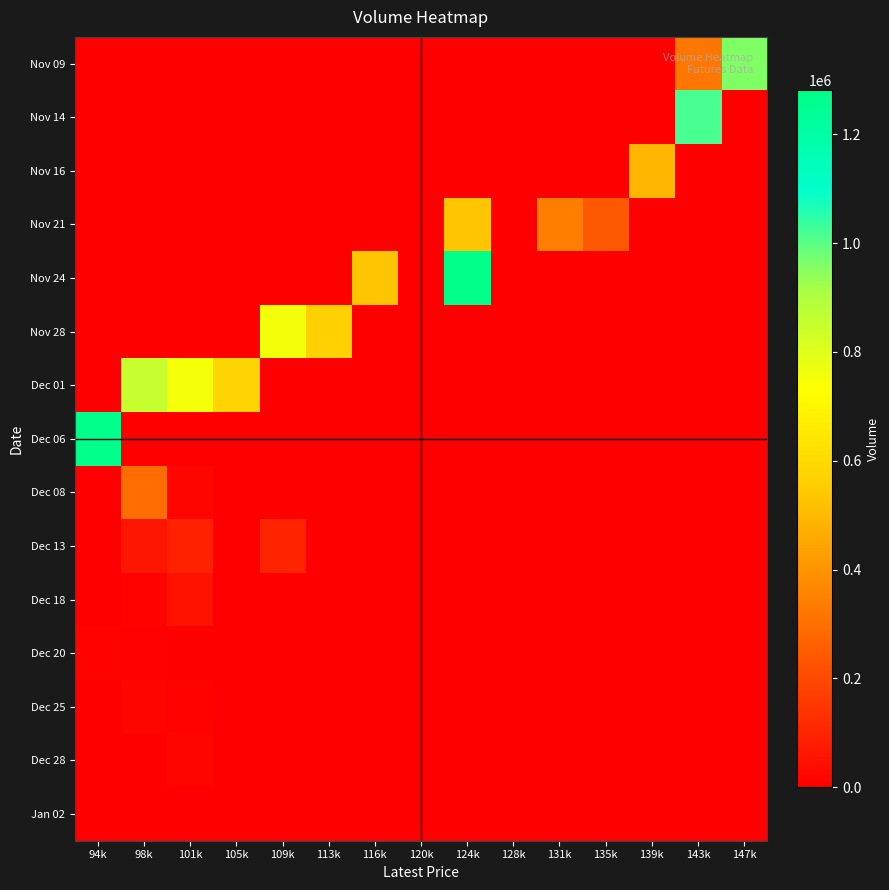

List the series in order of their peak value, lowest first.

Jan 02, Dec 20, Dec 25, Dec 28, Dec 18, Dec 13, Dec 08, Nov 16, Nov 21, Nov 28, Dec 01, Nov 09, Nov 14, Dec 06, Nov 24